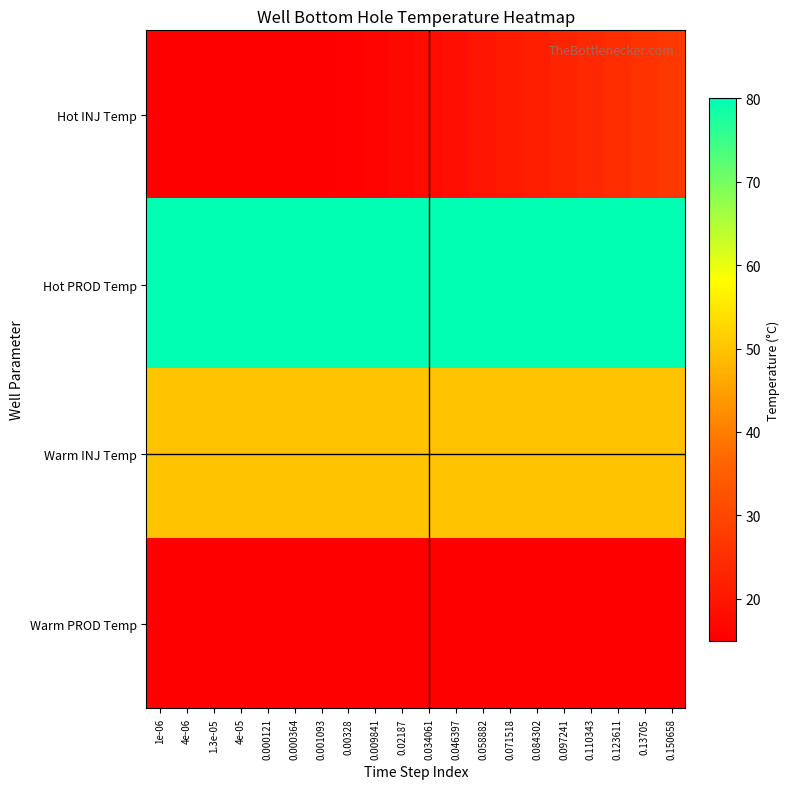

Which series has the largest range (max minus min)?

Hot INJ Temp